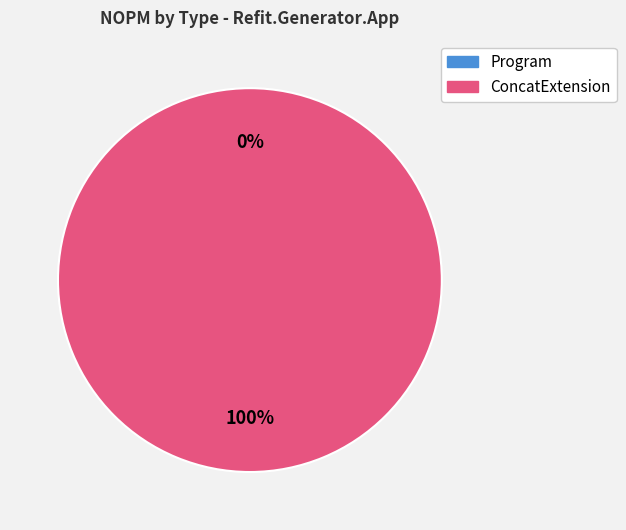

Which slice is the largest?

ConcatExtension